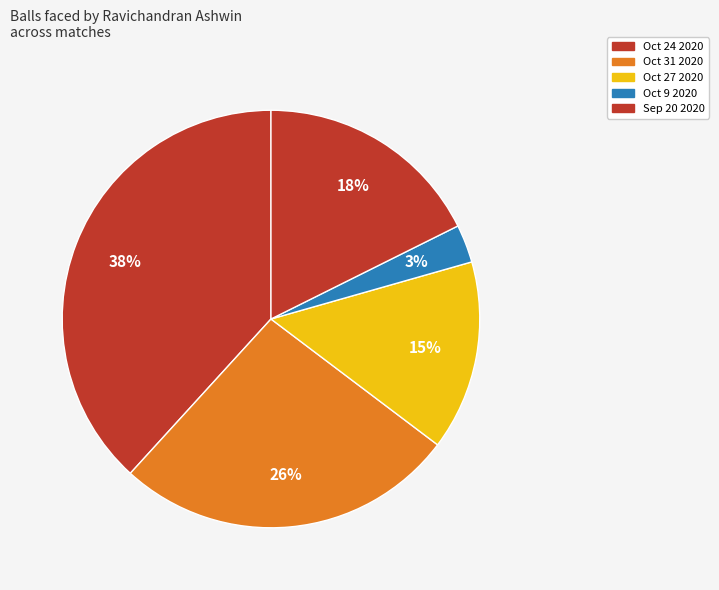

Does Oct 27 2020 represent more than half of the total?

No